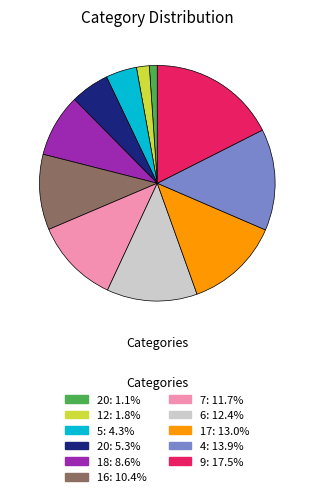

Is there any slice that represents more than half of the pie?

No